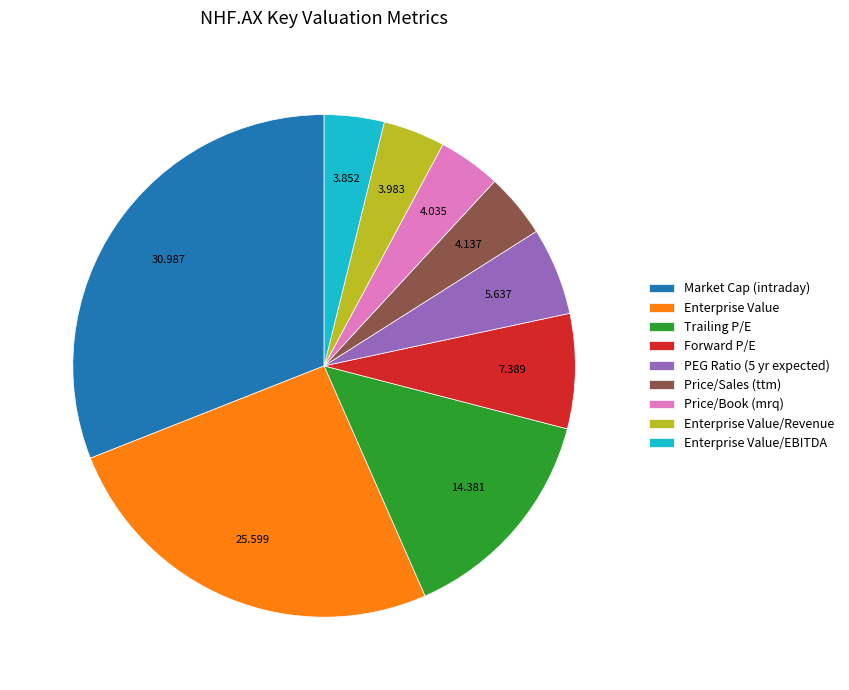

How many segments does this pie chart have?

9